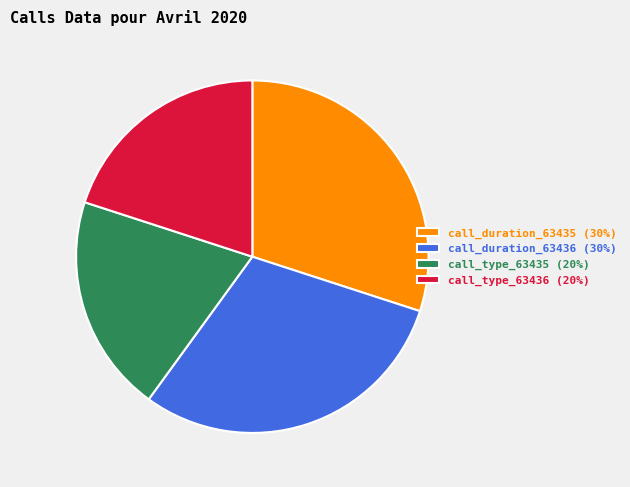

Does any single category account for the majority?

No